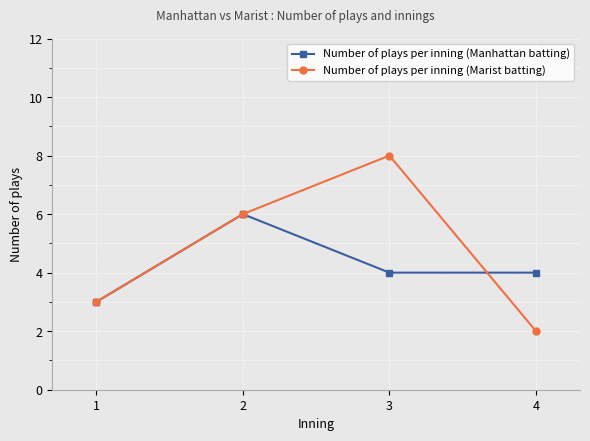

What is the value of the Number of plays per inning (Manhattan batting) point at the 1st from the left?

3